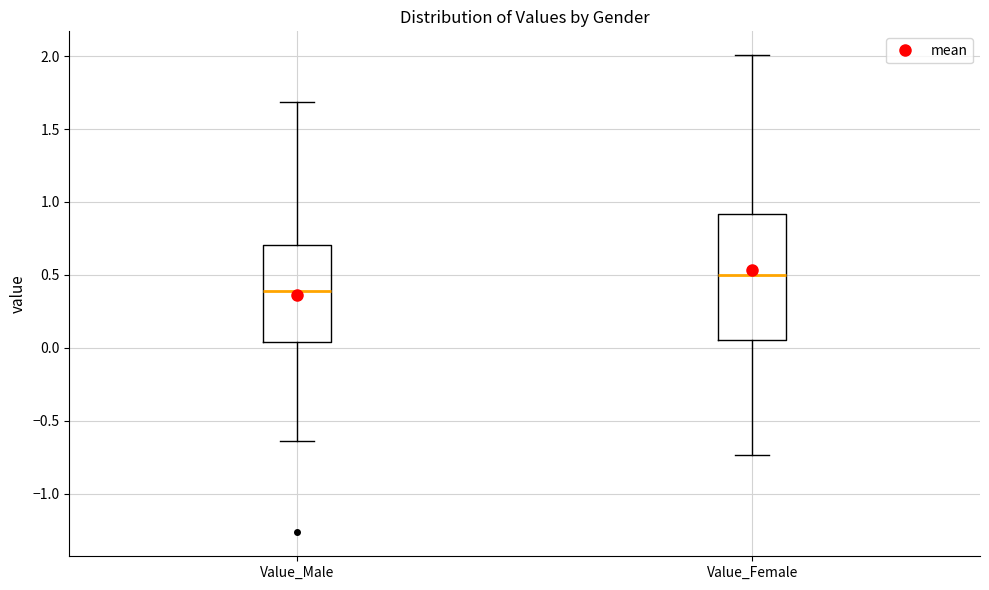

Where is the lower edge of the box for Value_Female on the y-axis? The values are not printed on the chart, so give them approximately, as read against the axis.

0.05